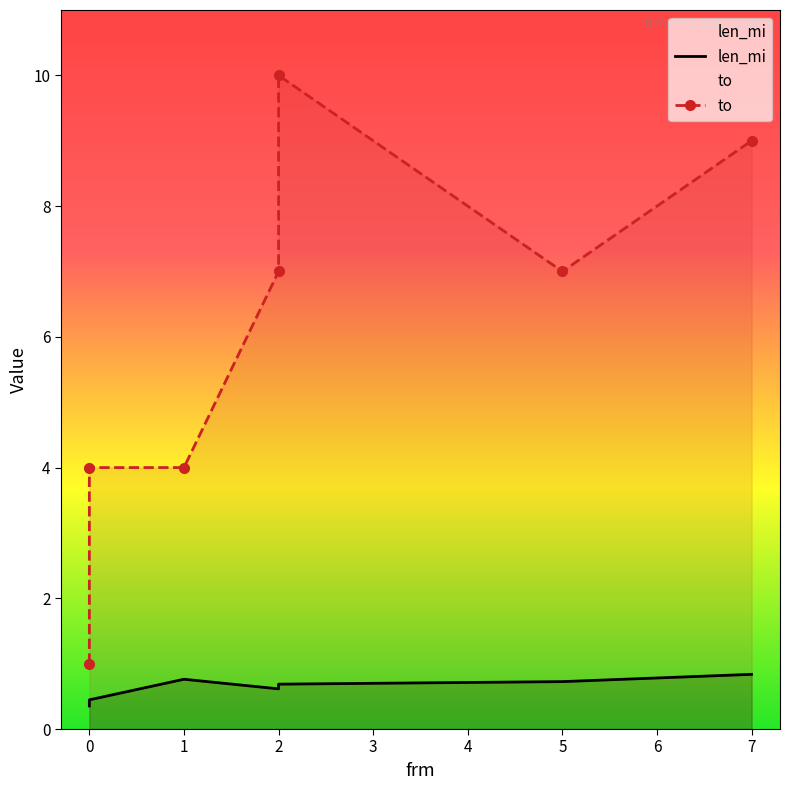

Which series changed the most between 0 and 5?

to